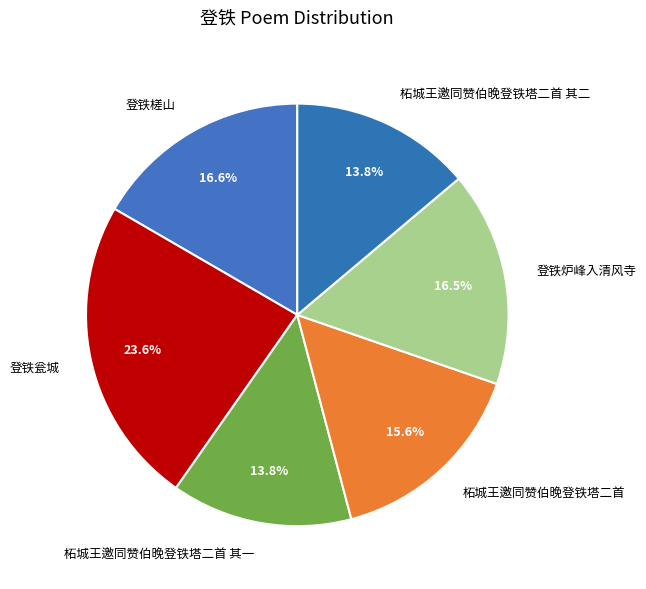

Count the number of slices in the pie.

6